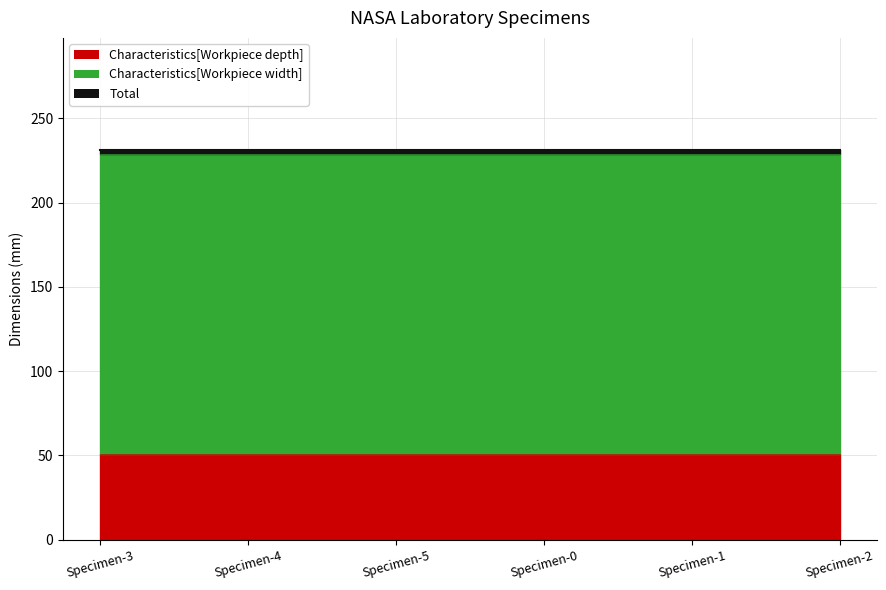

List the series in order of their peak value, highest first.

Characteristics[Workpiece width], Characteristics[Workpiece depth]